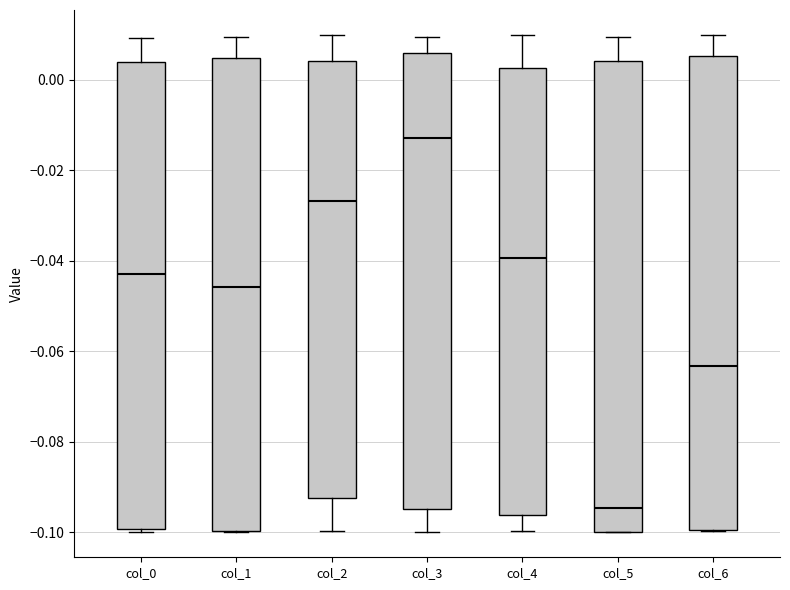

Reading left to right, read every box against the y-axis: the position of its median line, the range the box covers, and the ends of its whiskers. The values are not printed on the chart, so give them approximately, as read against the axis.

col_0: median -0.044, box -0.100 to 0.004, whiskers -0.100 (just below the box's lower edge) to 0.010
col_1: median -0.046, box -0.100 to 0.004, whiskers -0.100 to 0.010
col_2: median -0.026, box -0.092 to 0.004, whiskers -0.100 to 0.010
col_3: median -0.012, box -0.094 to 0.006, whiskers -0.100 to 0.010
col_4: median -0.040, box -0.096 to 0.002, whiskers -0.100 to 0.010
col_5: median -0.094, box -0.100 to 0.004, whiskers -0.100 to 0.010
col_6: median -0.064, box -0.100 to 0.006, whiskers -0.100 to 0.010